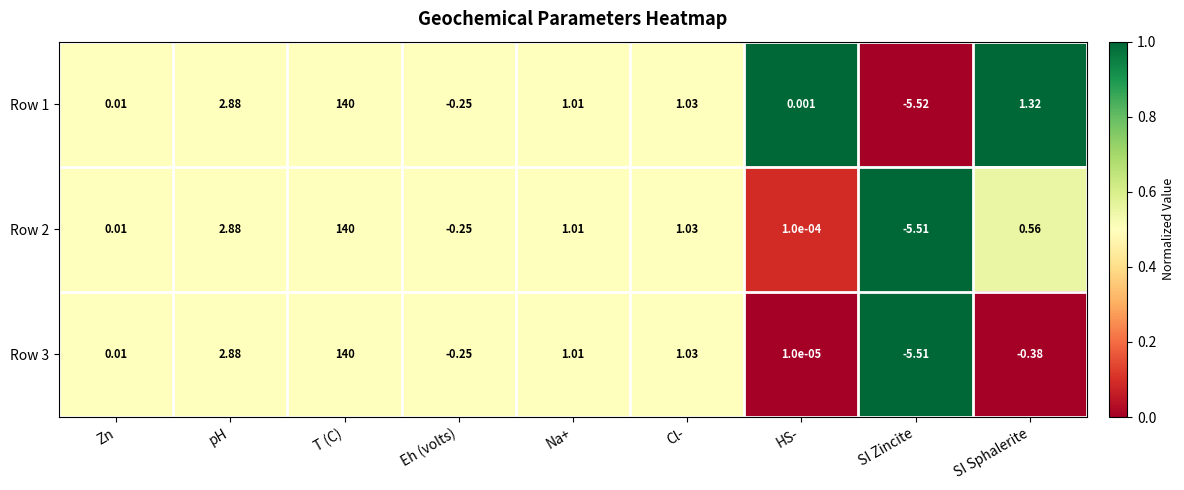

Which category has the lowest value across all series?

SI Zincite